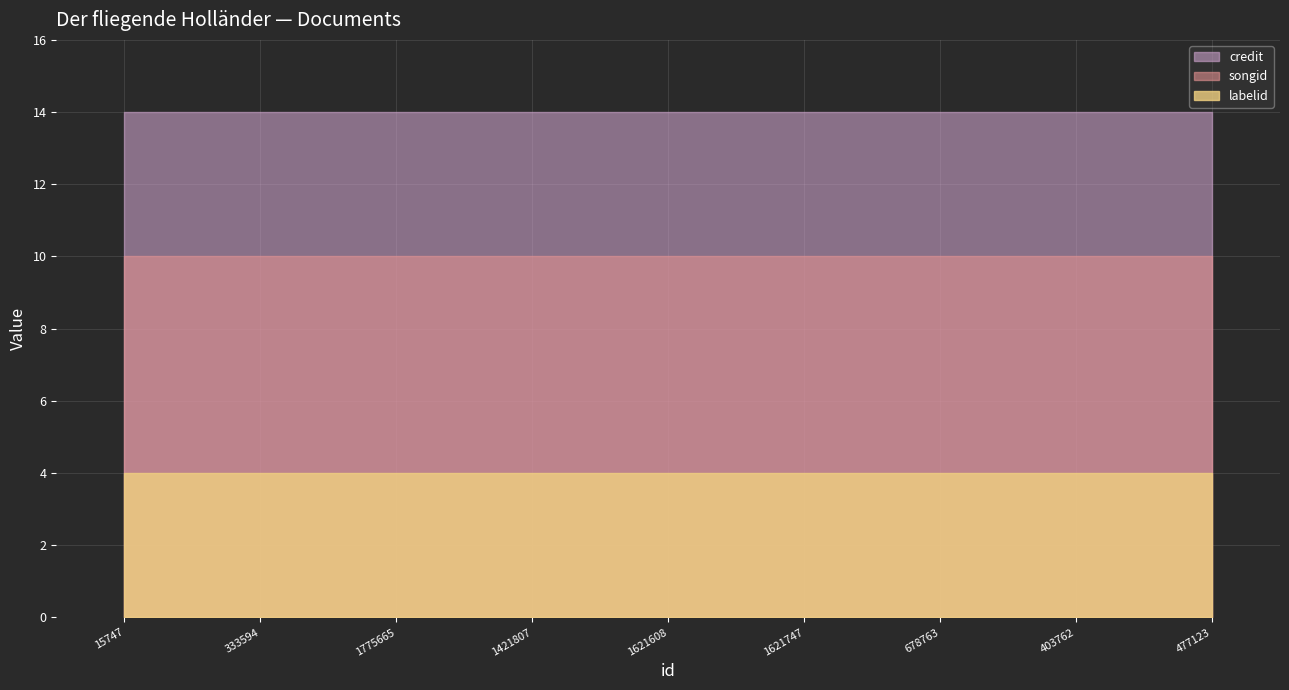

At which label is songid closest to 1411888?

15747